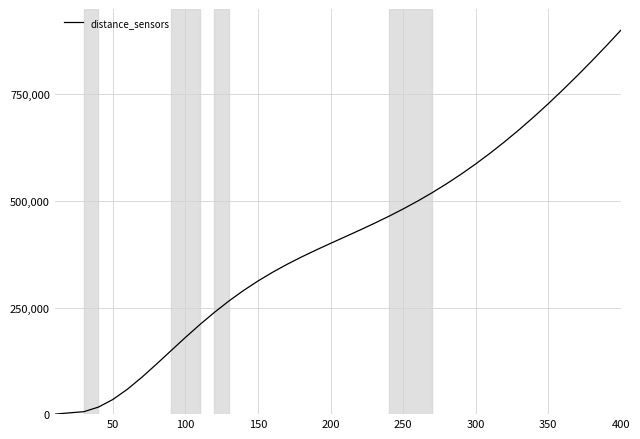

What is the difference between the maximum and minimum values?

900000.0